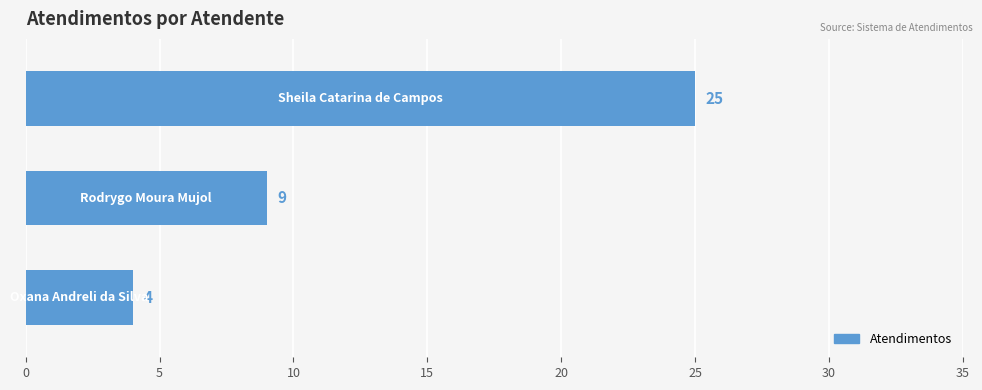

What is the sum of all values?

38